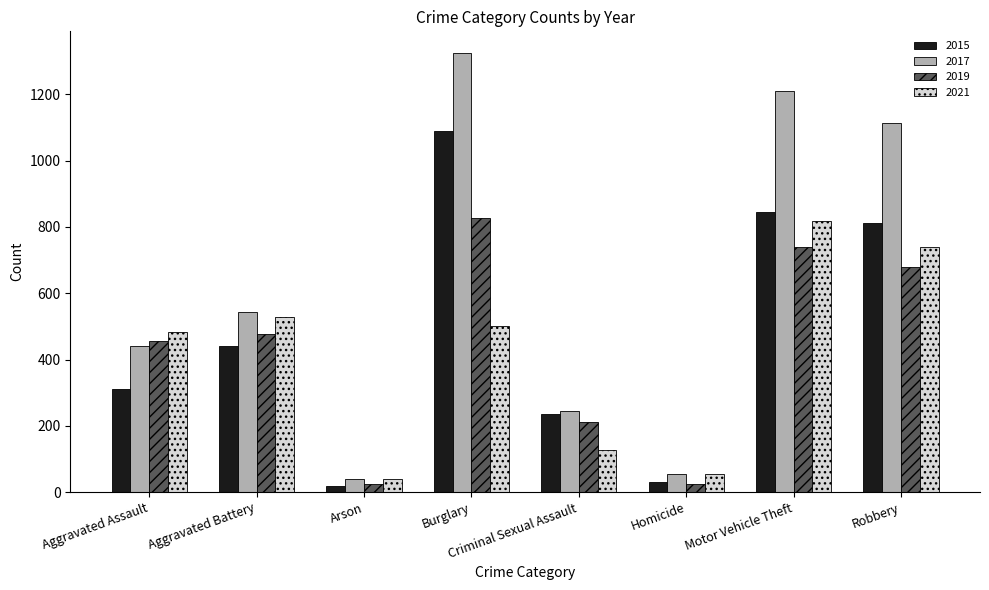

At which label does 2021 first exceed 500?

Aggravated Battery